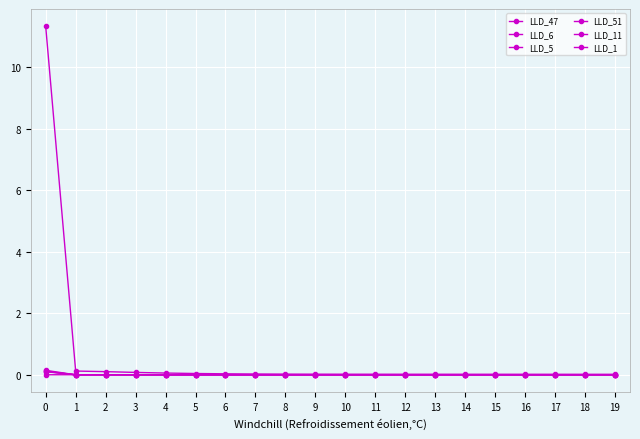

Does the chart have visible grid lines?

Yes